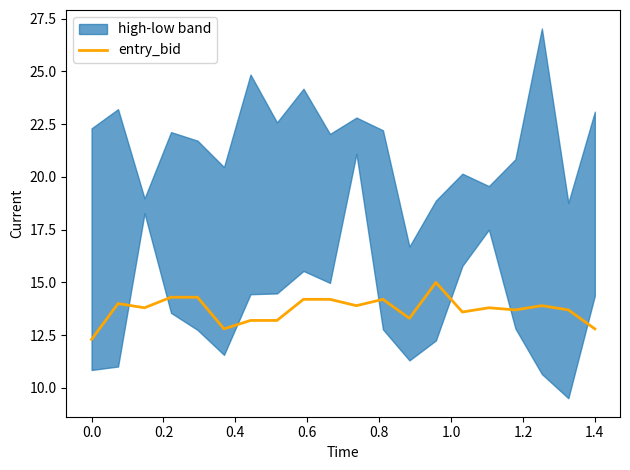

True or false: the data has more than 2 interior local peaks.

True